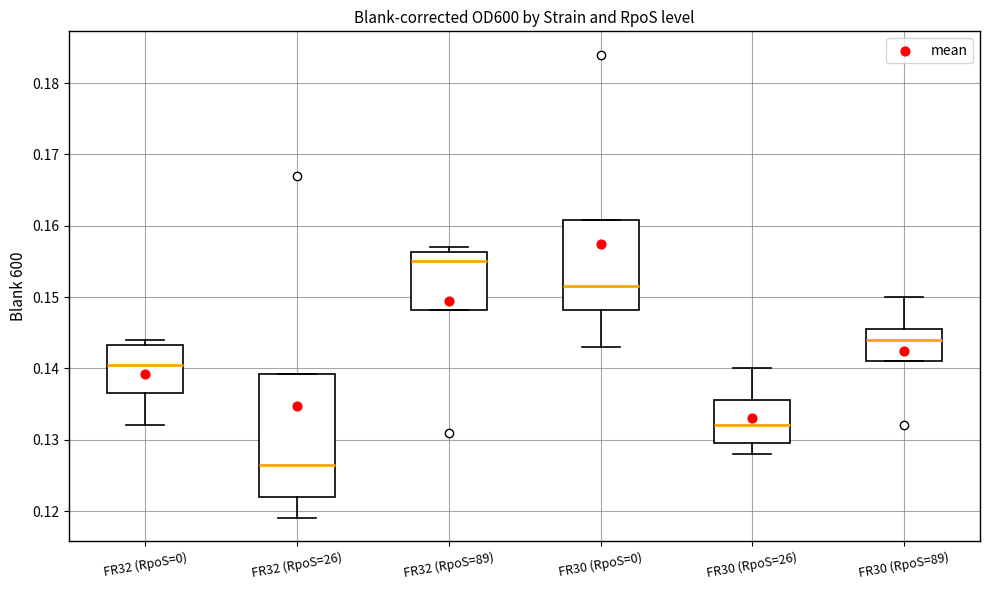

Reading left to right, read every box against the y-axis: the position of its median line, the range the box covers, and the ends of its whiskers. The values are not printed on the chart, so give them approximately, as read against the axis.

FR32 (RpoS=0): median 0.141, box 0.137 to 0.143, whiskers 0.132 to 0.144
FR32 (RpoS=26): median 0.127, box 0.122 to 0.139, whiskers 0.119 to 0.139
FR32 (RpoS=89): median 0.155, box 0.148 to 0.156, whiskers 0.148 to 0.157
FR30 (RpoS=0): median 0.152, box 0.148 to 0.161, whiskers 0.143 to 0.161
FR30 (RpoS=26): median 0.132, box 0.130 to 0.136, whiskers 0.128 to 0.140
FR30 (RpoS=89): median 0.144, box 0.141 to 0.146, whiskers 0.141 to 0.150